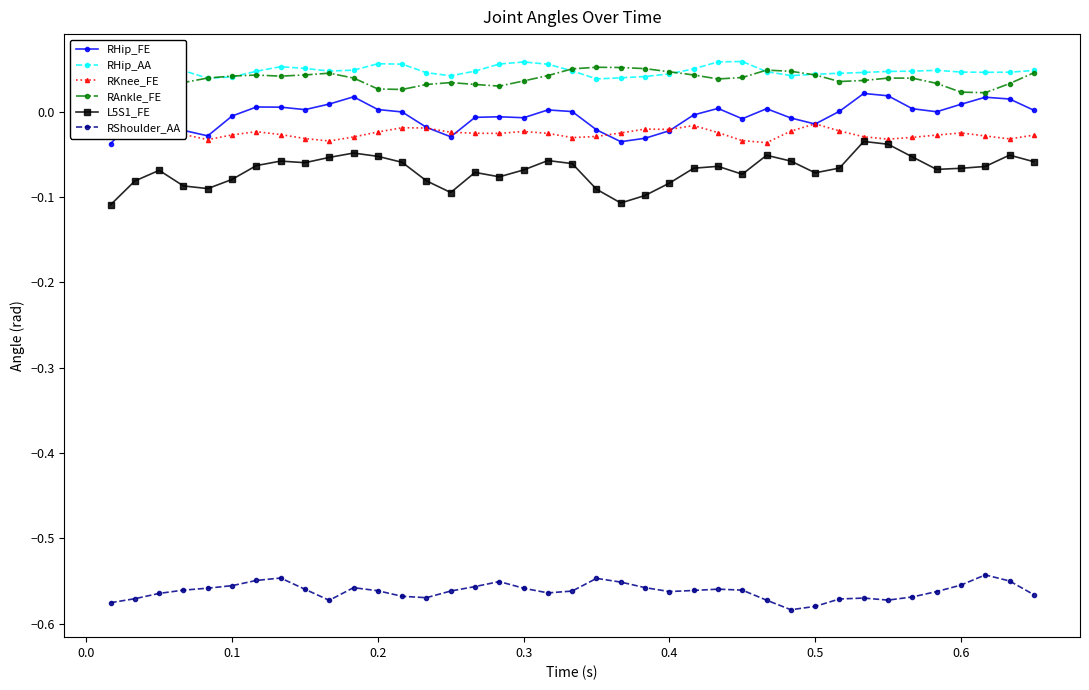

True or false: RHip_FE and RShoulder_AA intersect in this chart.

False